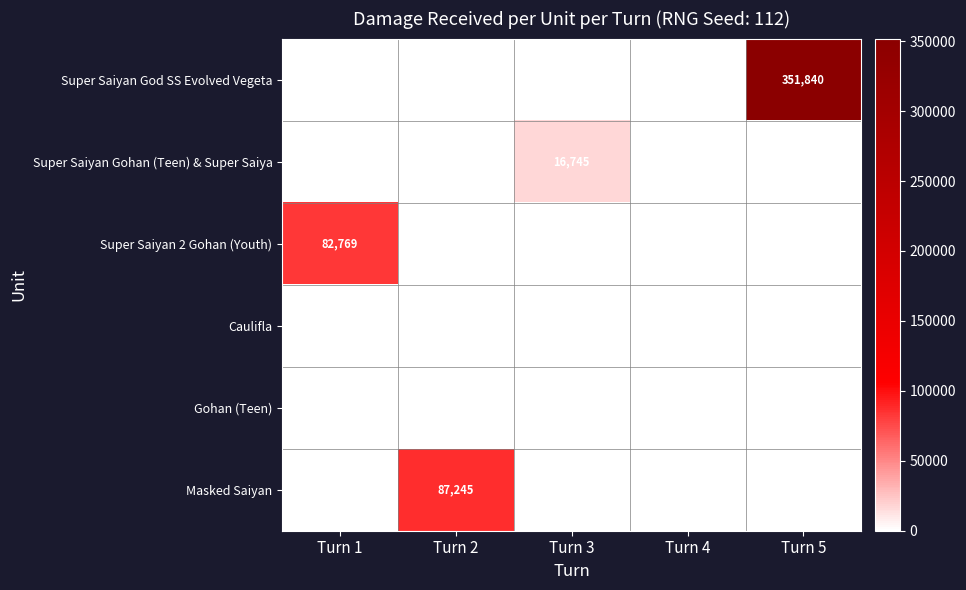

Where is Gohan (Teen) nearest to the value 62?

Turn 4